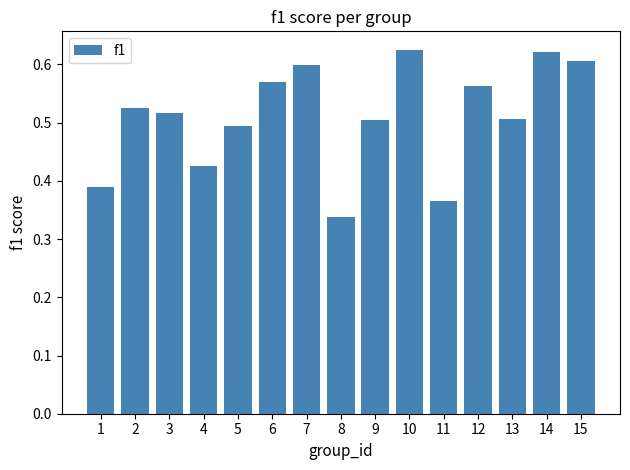

The chart shows a value of 0.6 at 12. True or false?

True